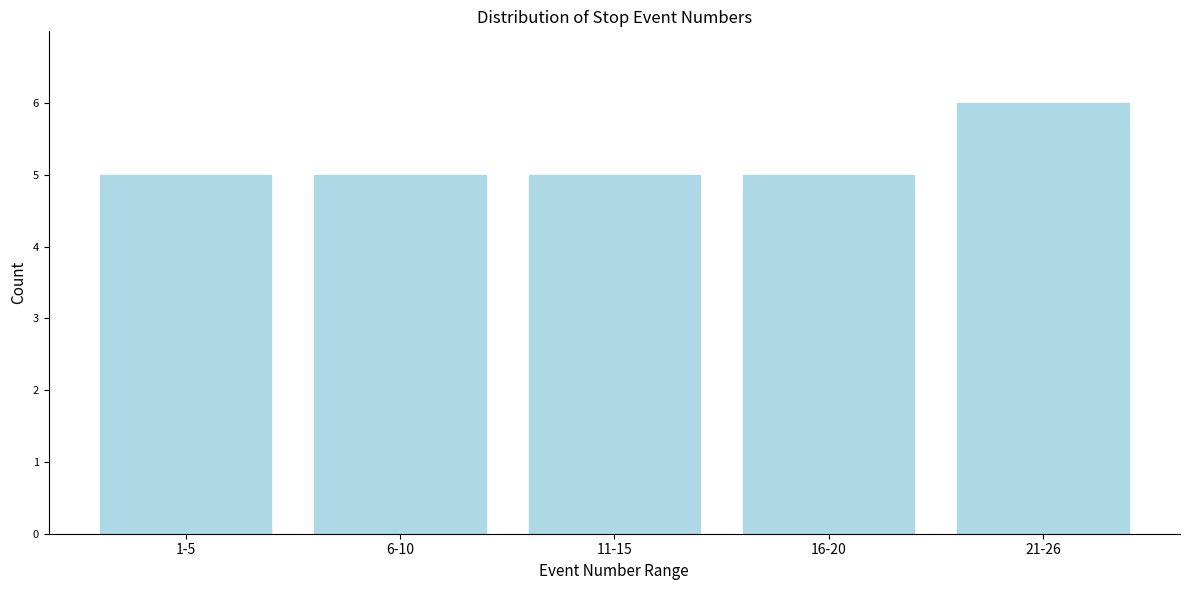

Reading left to right, transcribe all the data shown in this chart.

5	5	5	5	6